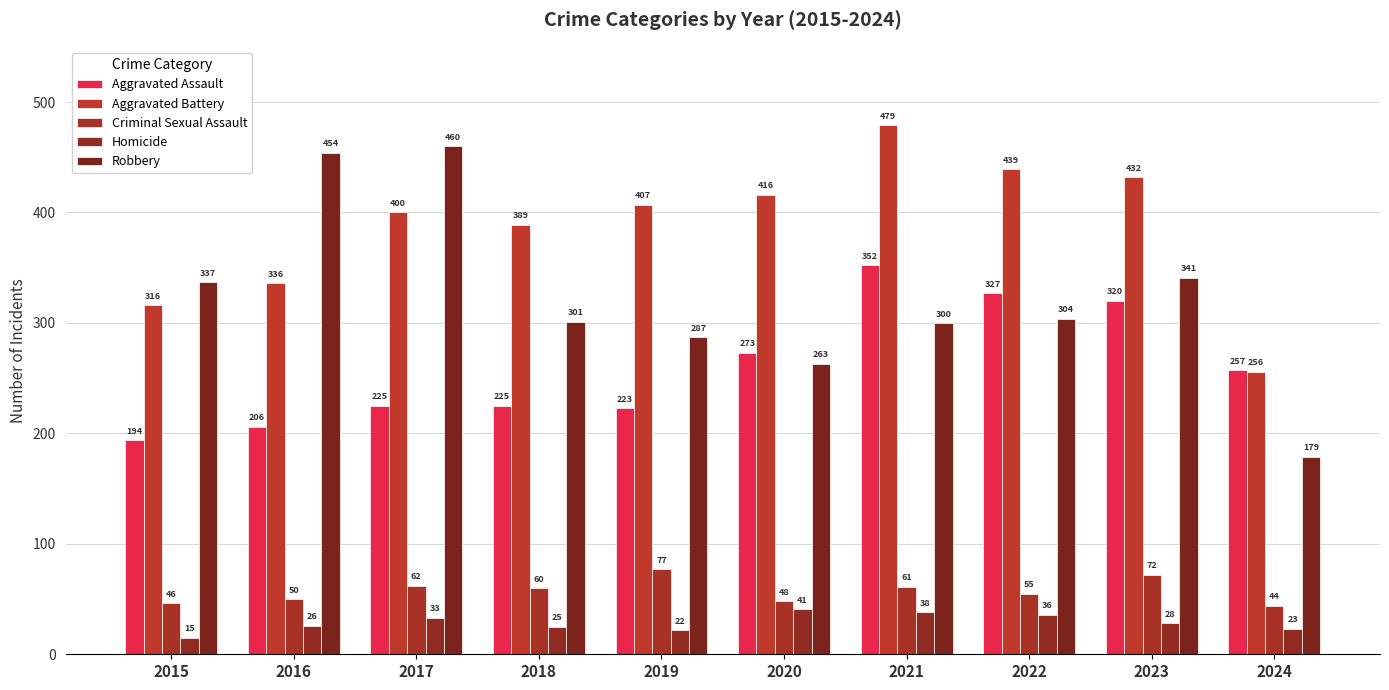

Reading left to right, what are all the values shown in this chart?

Aggravated Assault: 194	206	225	225	223	273	352	327	320	257
Aggravated Battery: 316	336	400	389	407	416	479	439	432	256
Criminal Sexual Assault: 46	50	62	60	77	48	61	55	72	44
Homicide: 15	26	33	25	22	41	38	36	28	23
Robbery: 337	454	460	301	287	263	300	304	341	179